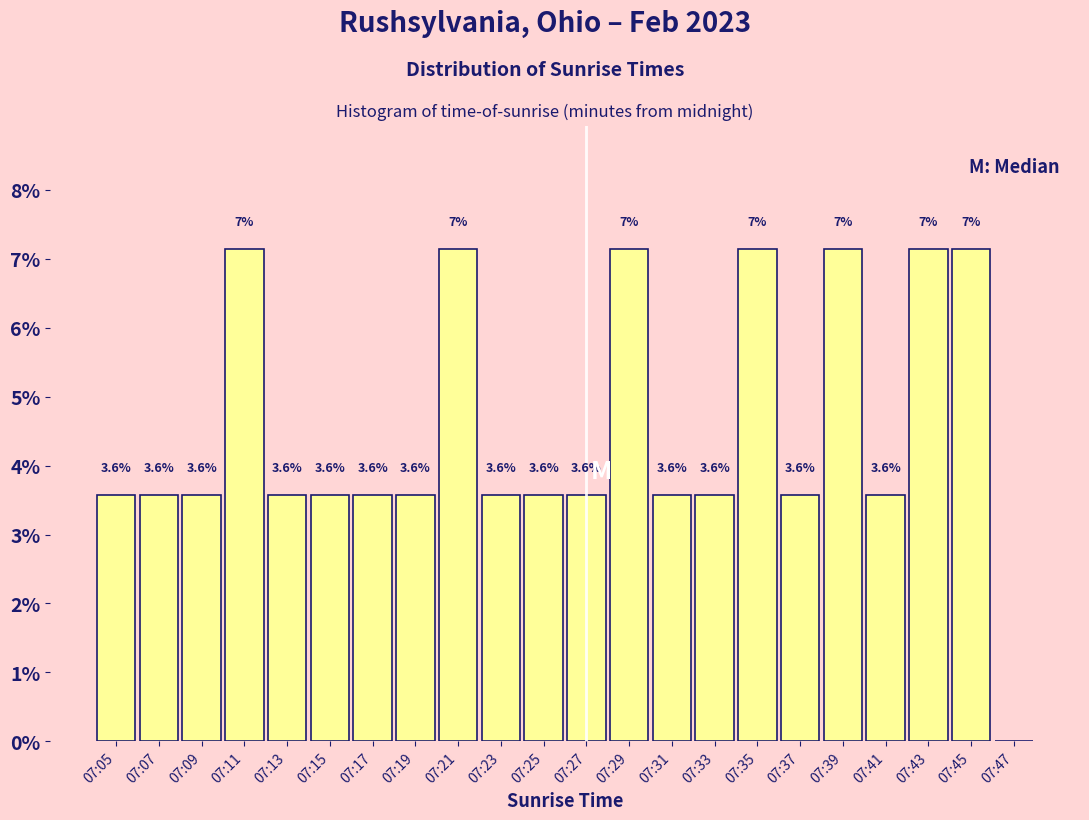

The value at 07:43 is 11.4. True or false?

False